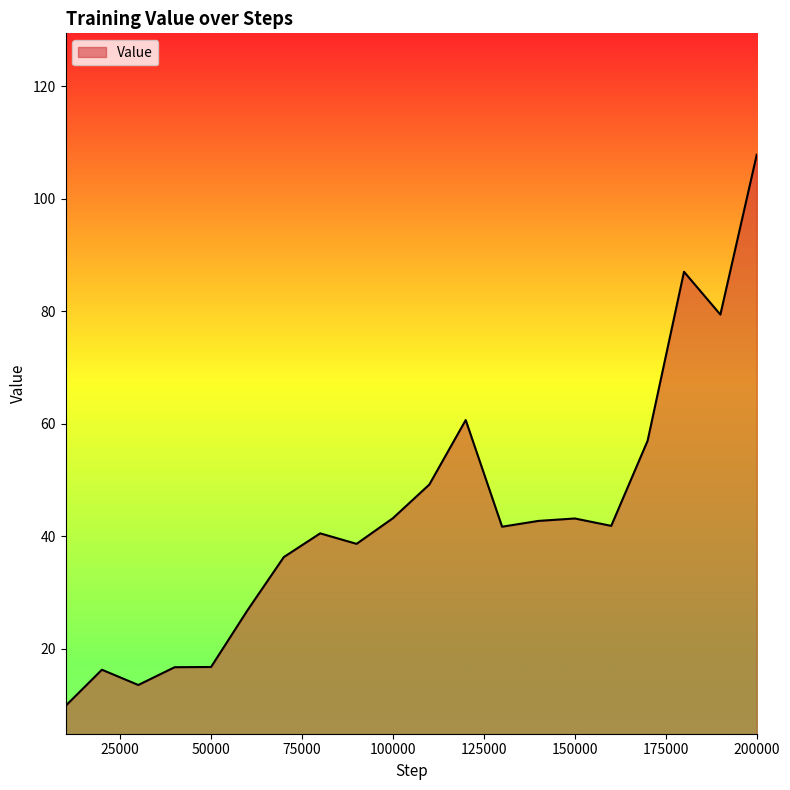

What is the greatest value displayed?

107.9